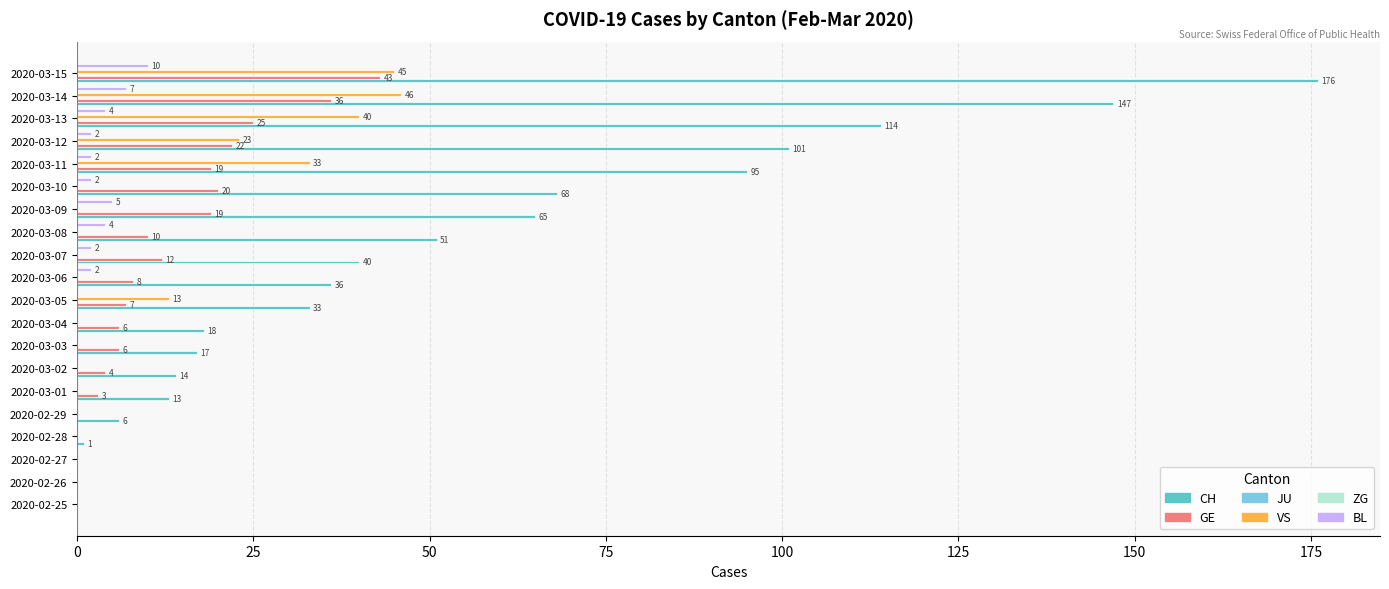

How many bars are there in each group?

6